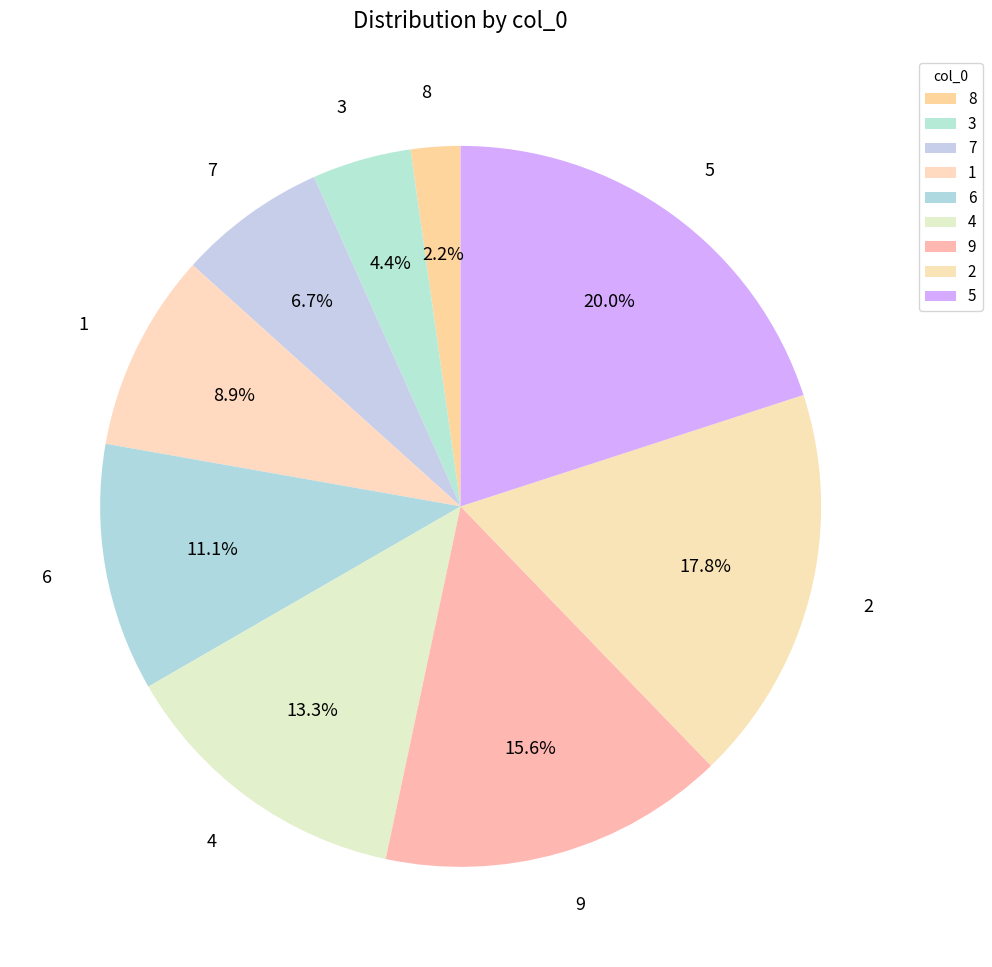

How many slices are in this pie chart?

9